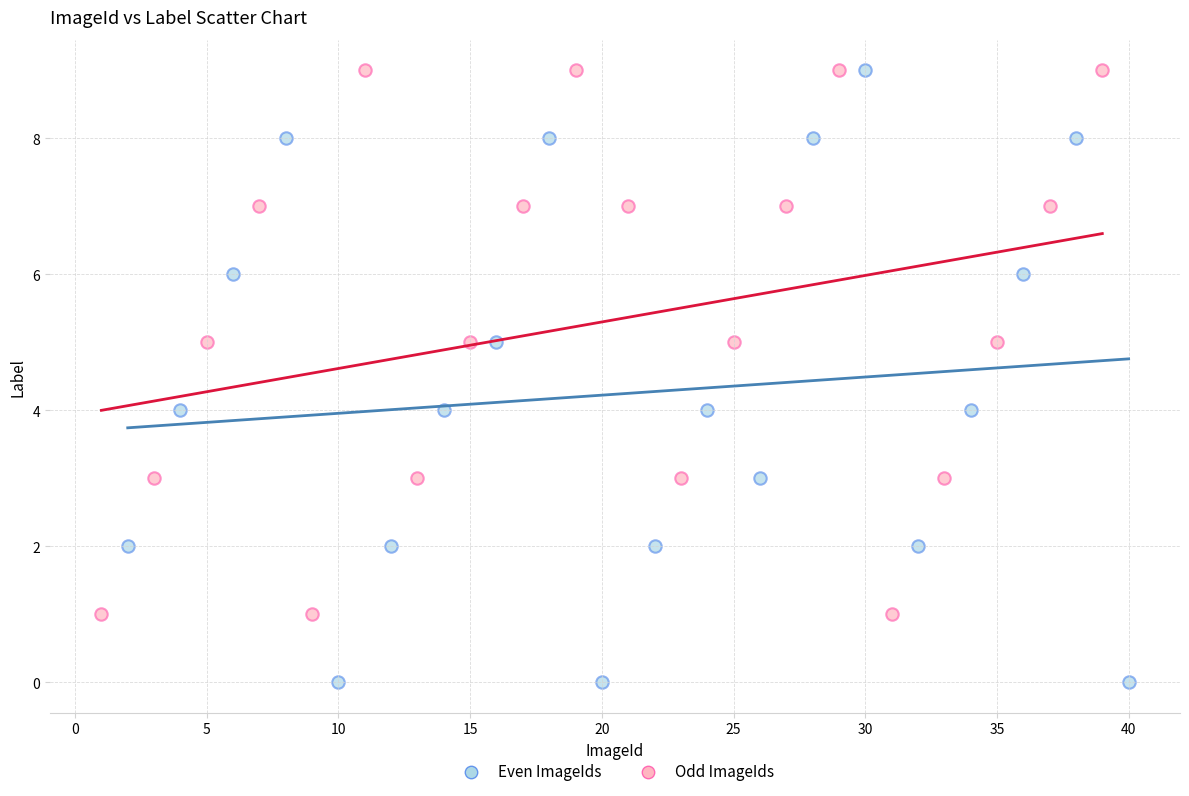

Which series contains the lowest Y value?

Even ImageIds